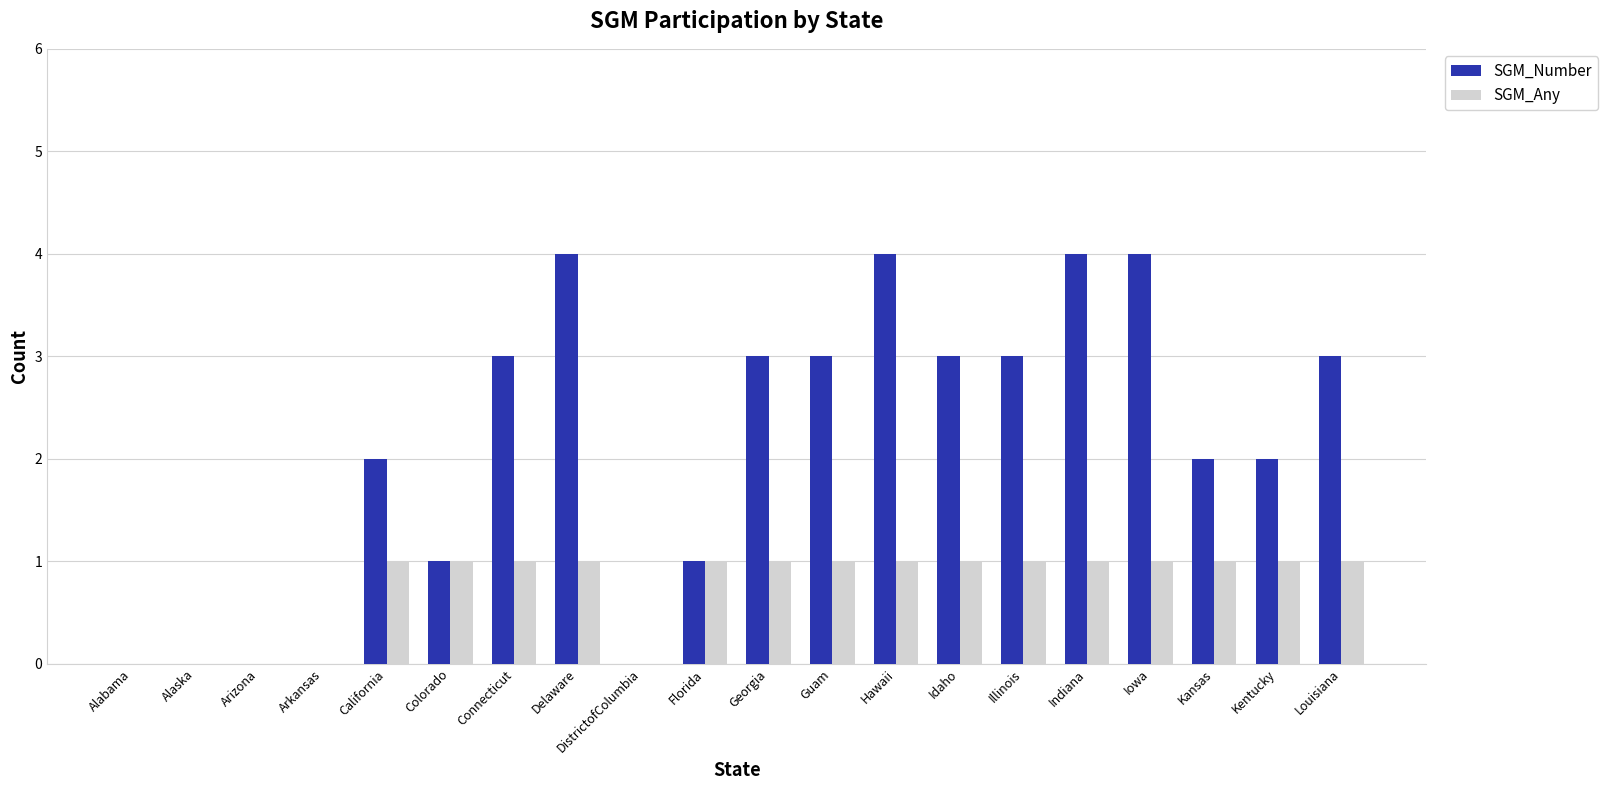

Is the value of SGM_Any at Illinois greater than the value of SGM_Number at Guam?

No